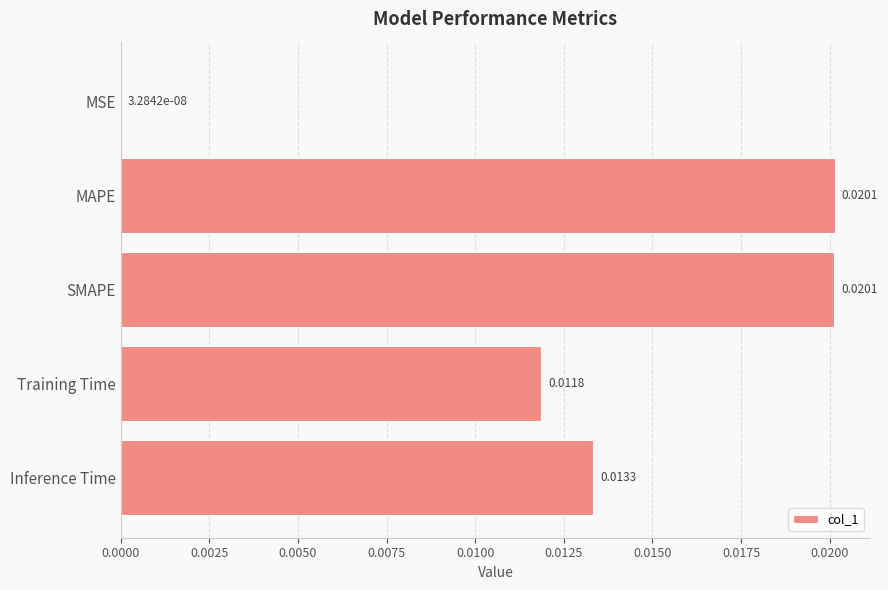

Between MAPE and MSE, which is larger?

MAPE